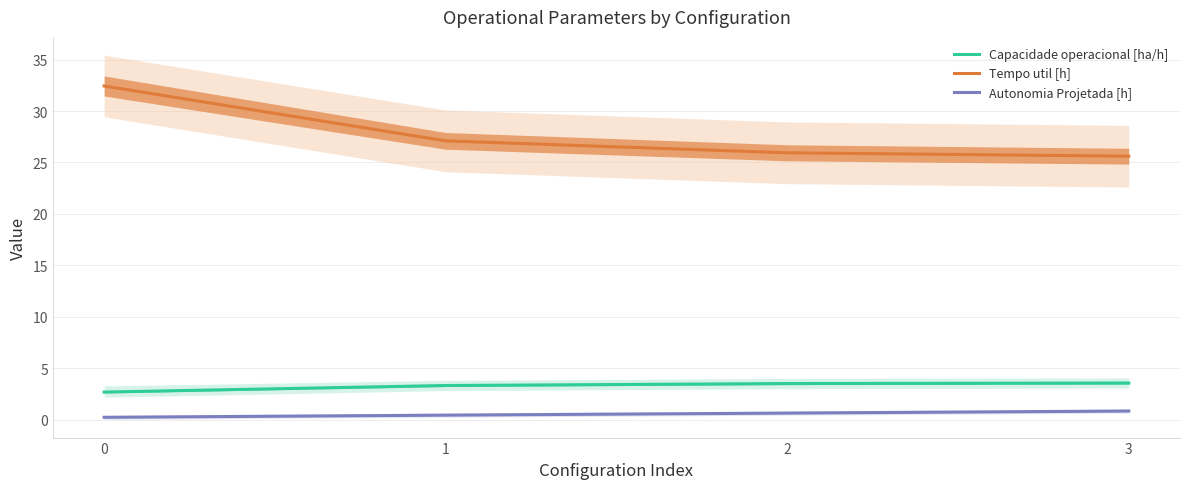

True or false: Autonomia Projetada [h] and Tempo util [h] cross at least once.

False